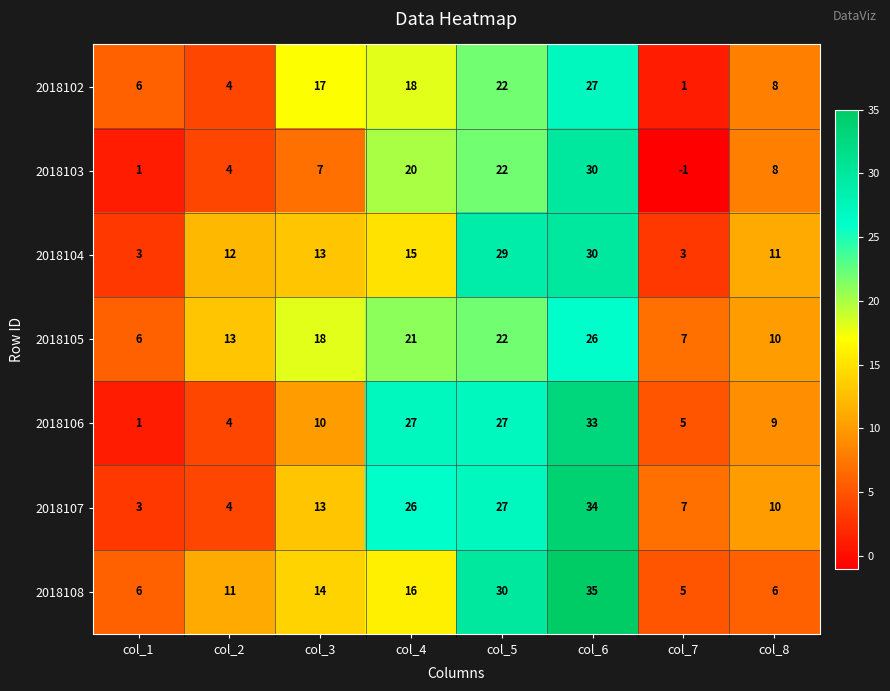

List the labels in order of 2018107 value, largest first.

col_6, col_5, col_4, col_3, col_8, col_7, col_2, col_1